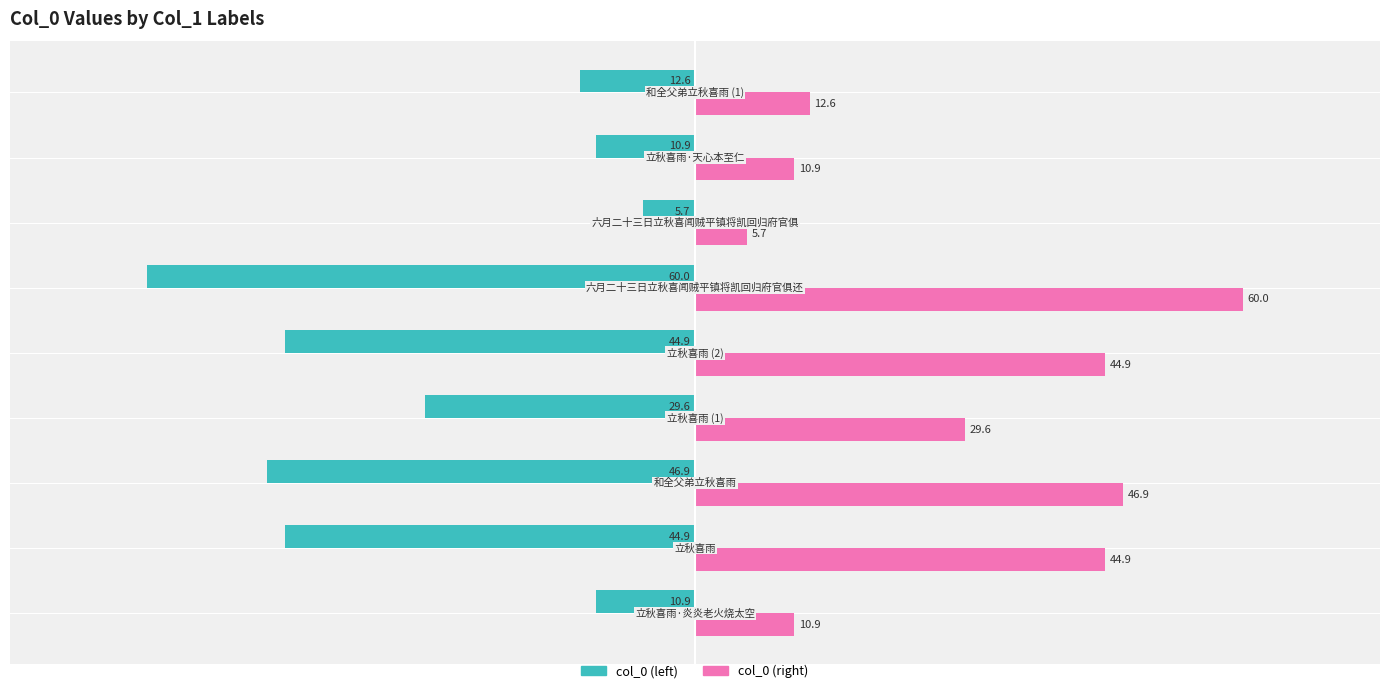

What is the sum of all col_0 (right) values?

266.2